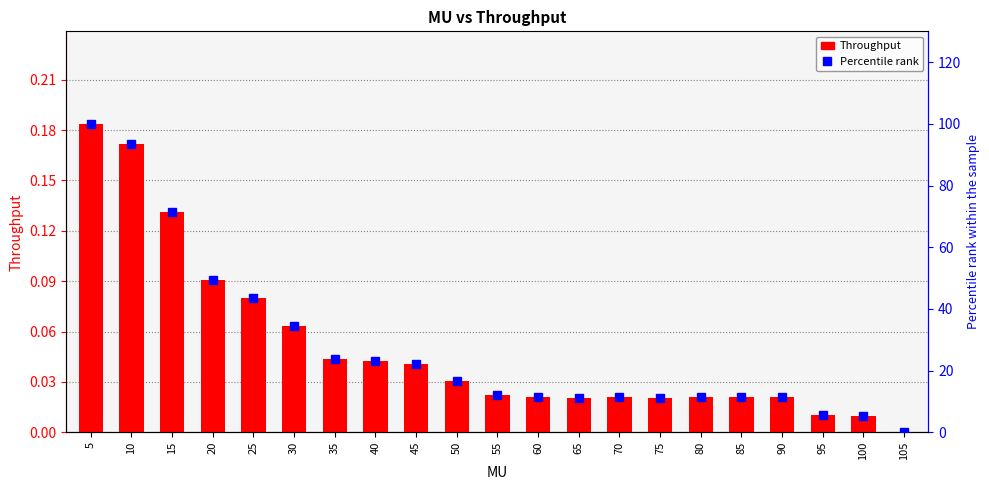

List the series in order of their peak value, lowest first.

Throughput, Percentile rank